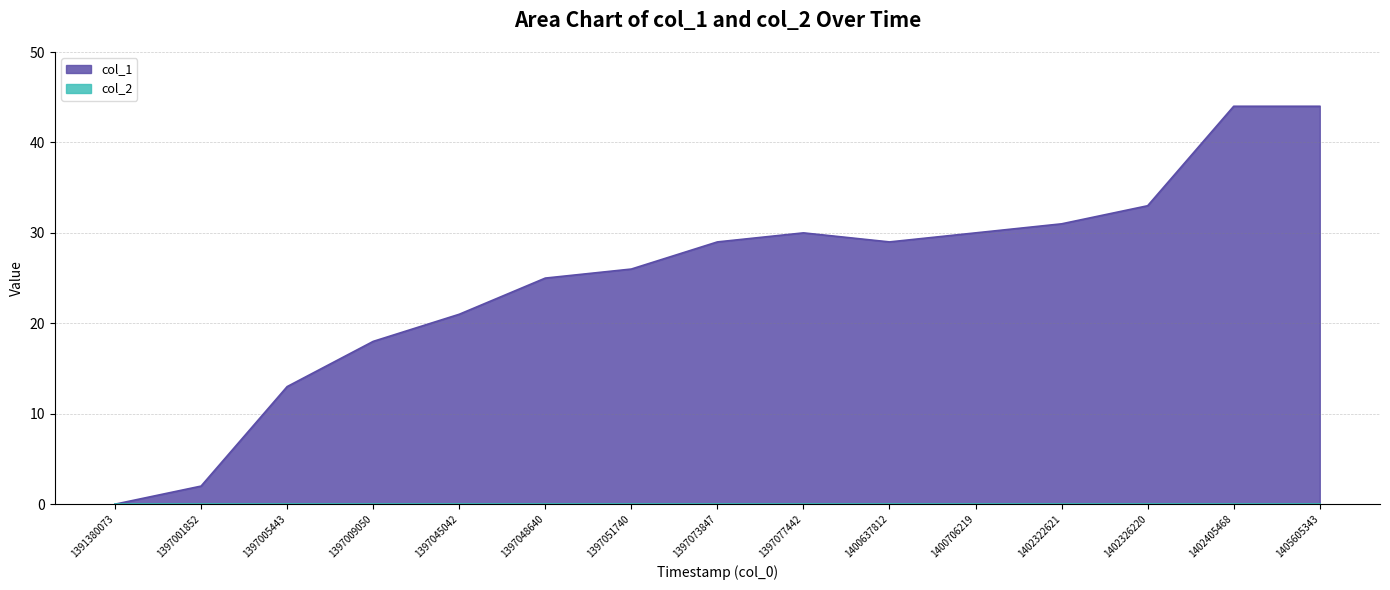

At which category does the data reach its first local valley?

1400637812